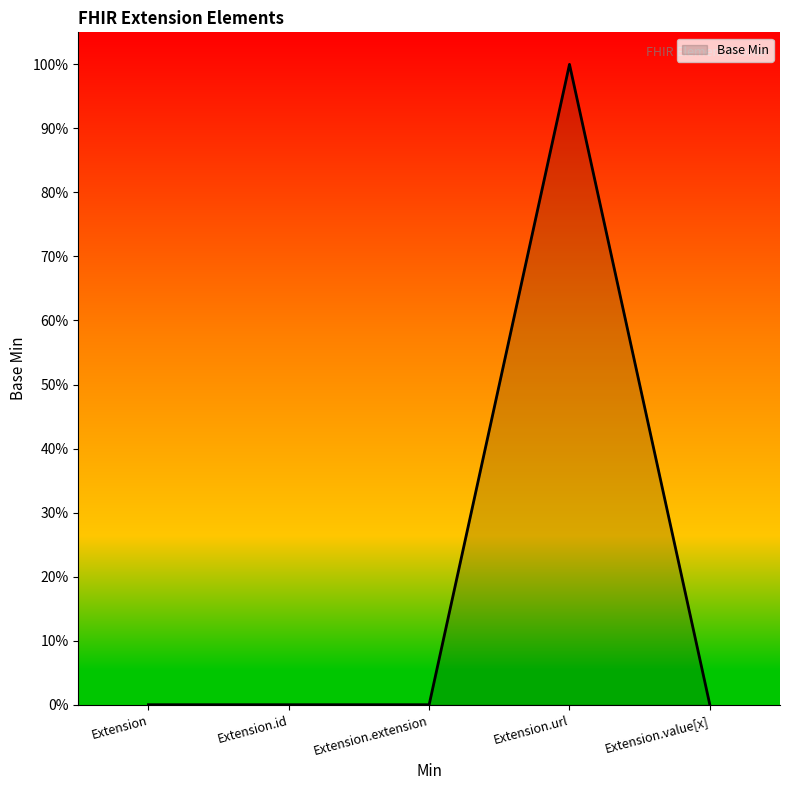

Reading left to right, extract all data points from this chart.

0	0	0	1	0